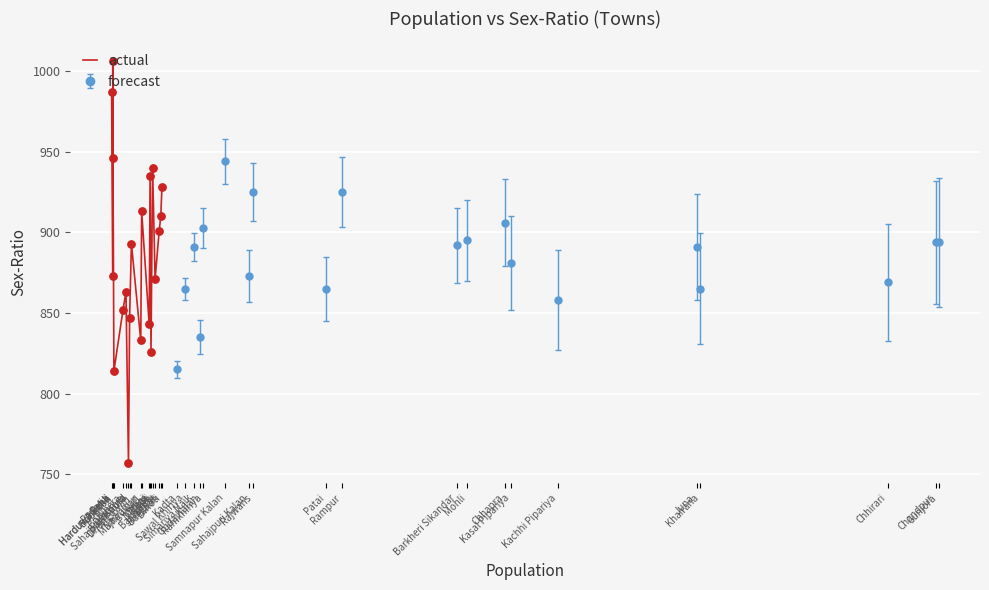

Between Padaria and Harduwa Rehli, which is larger?

Padaria